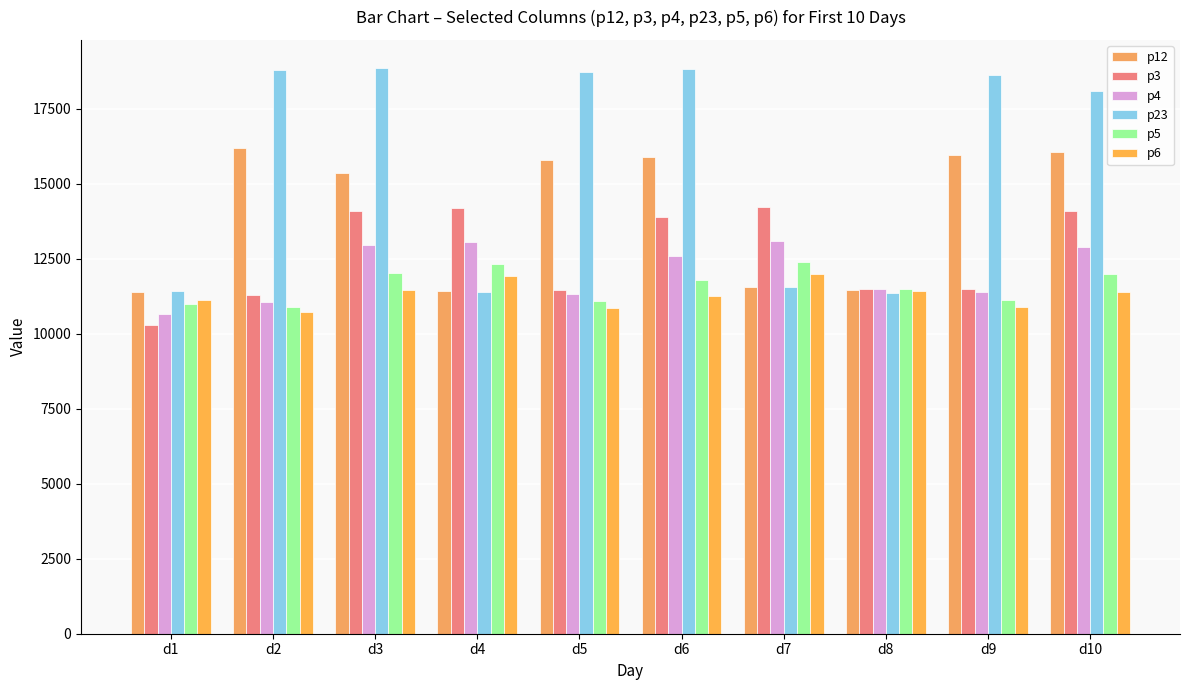

What value does the p12 series have at d4?

11425